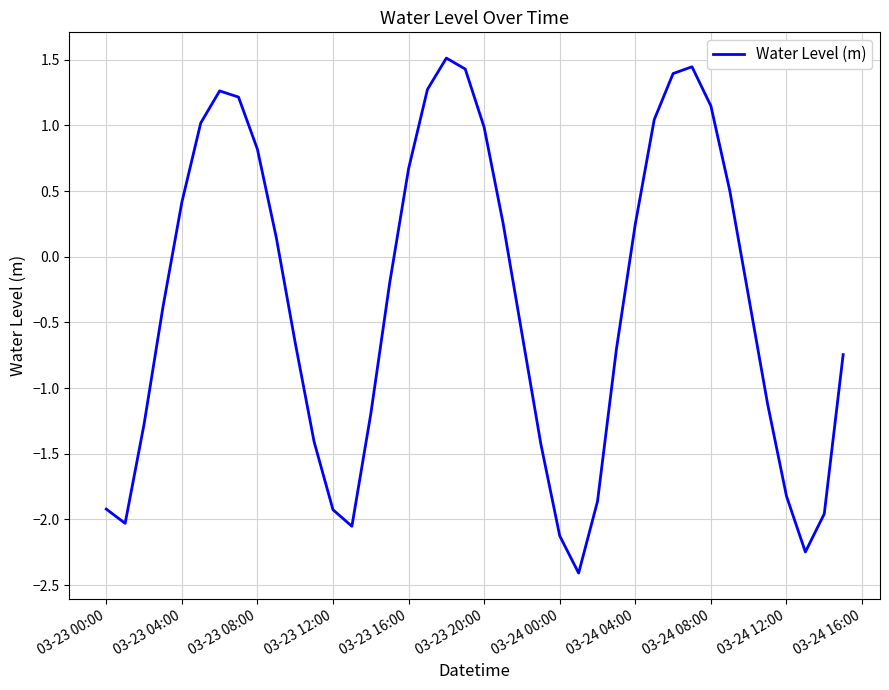

What is the minimum value shown in the chart?

-2.4